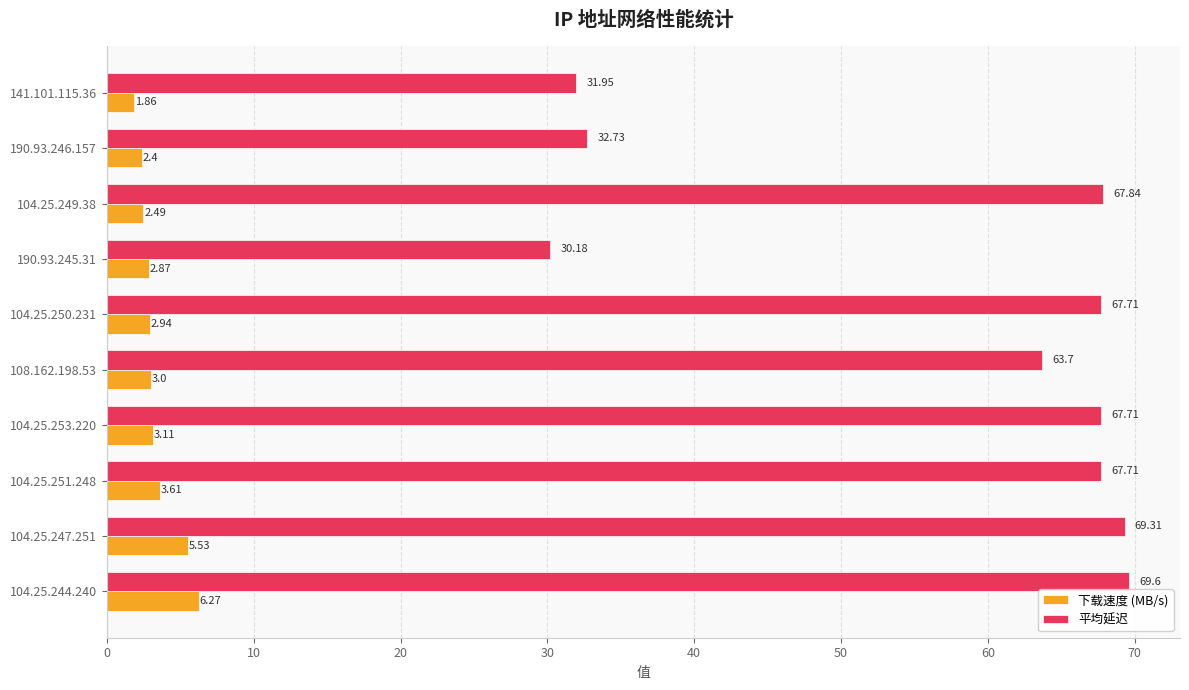

Rank the series at 104.25.244.240 from lowest to highest value.

下载速度 (MB/s), 平均延迟